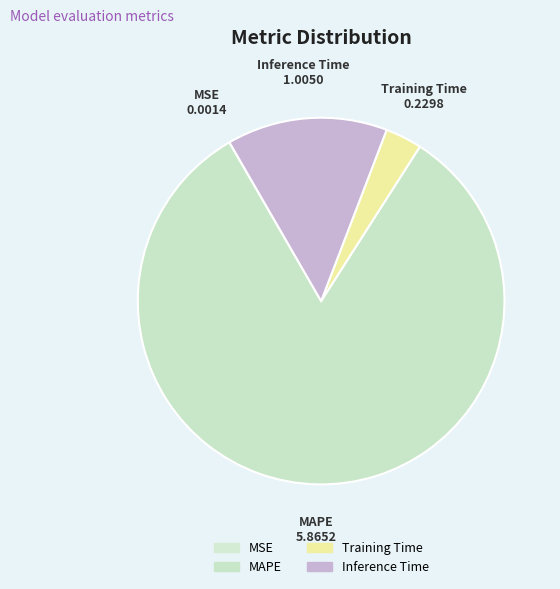

How many slices are in this pie chart?

4